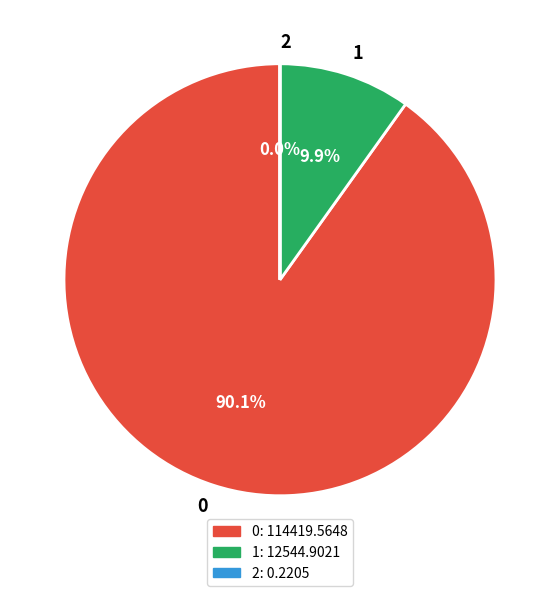

To the nearest percent, what is the difference between the largest and smallest slice percentages?

90%